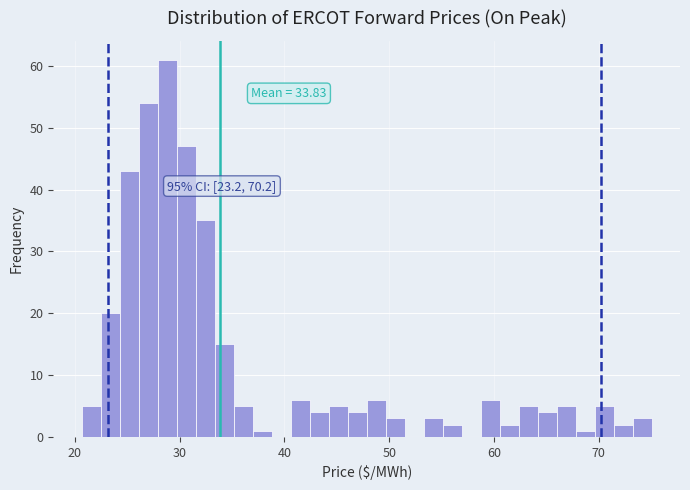

Read against the x-axis, roughly where is the centre of the tallest bar?

29